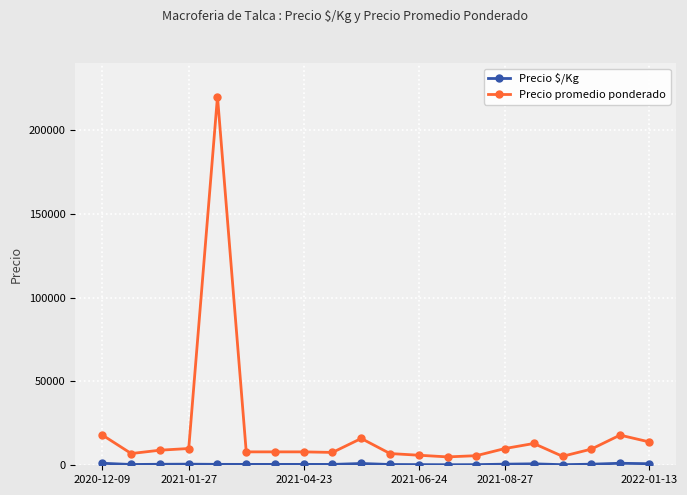

Which series has the largest total across all categories?

Precio promedio ponderado